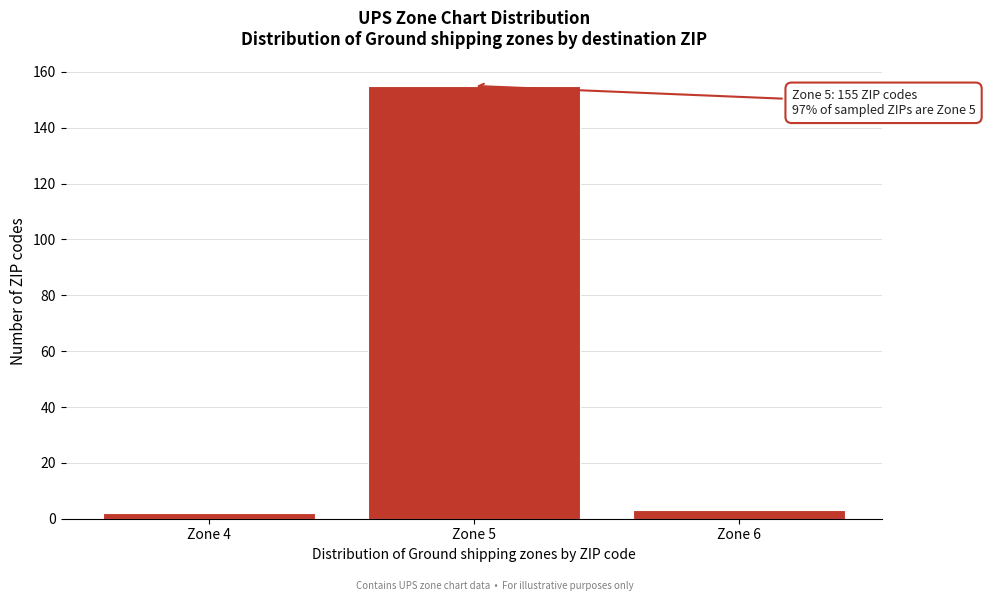

Reading left to right, what are all the values shown in this chart?

2	155	3